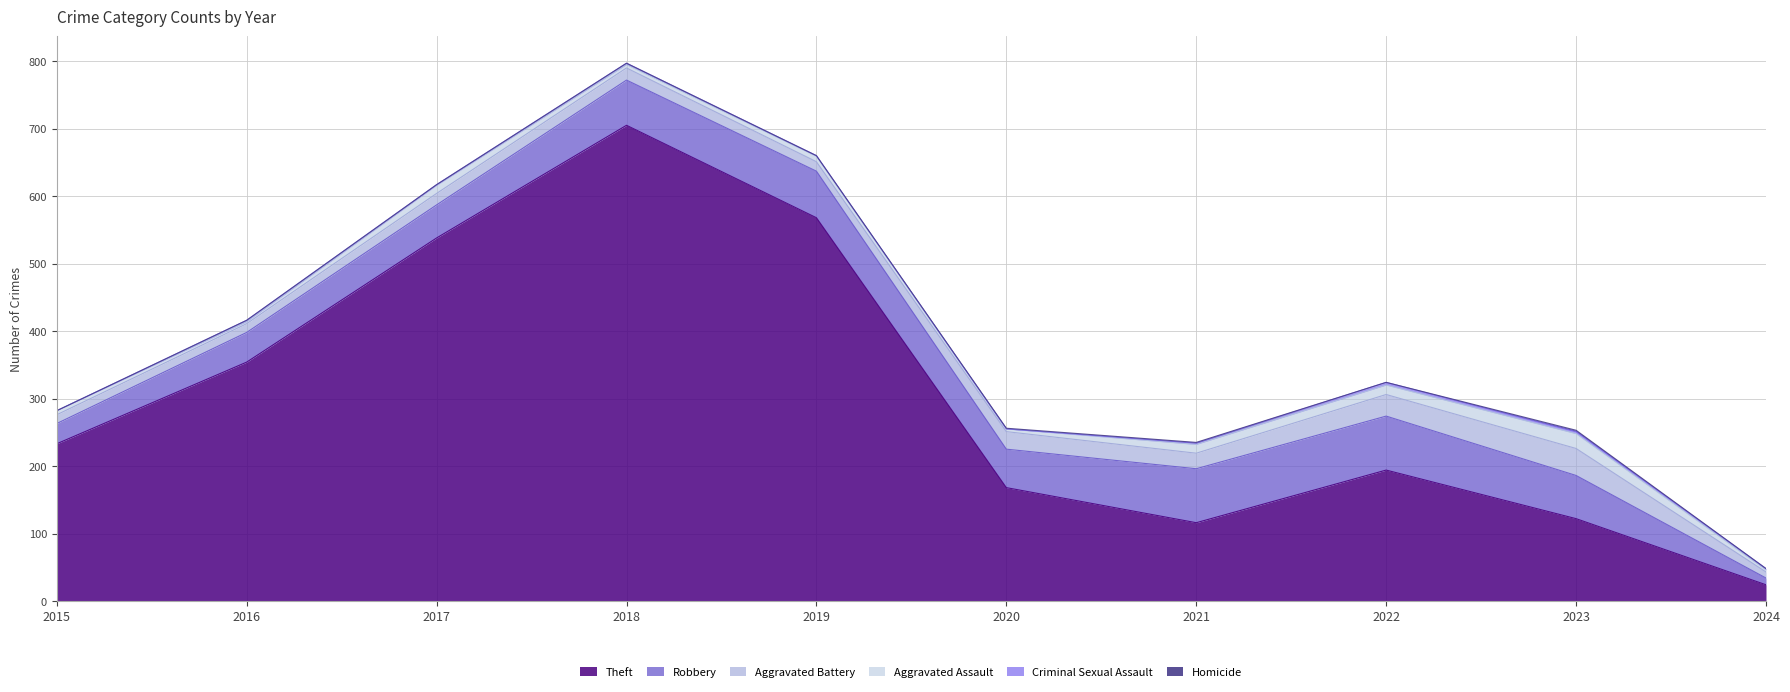

Where does the Criminal Sexual Assault series first go above 2?

2022